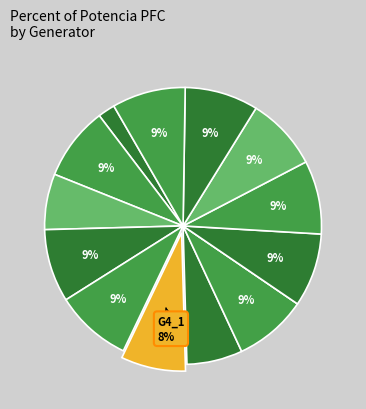

Does any single category account for the majority?

No